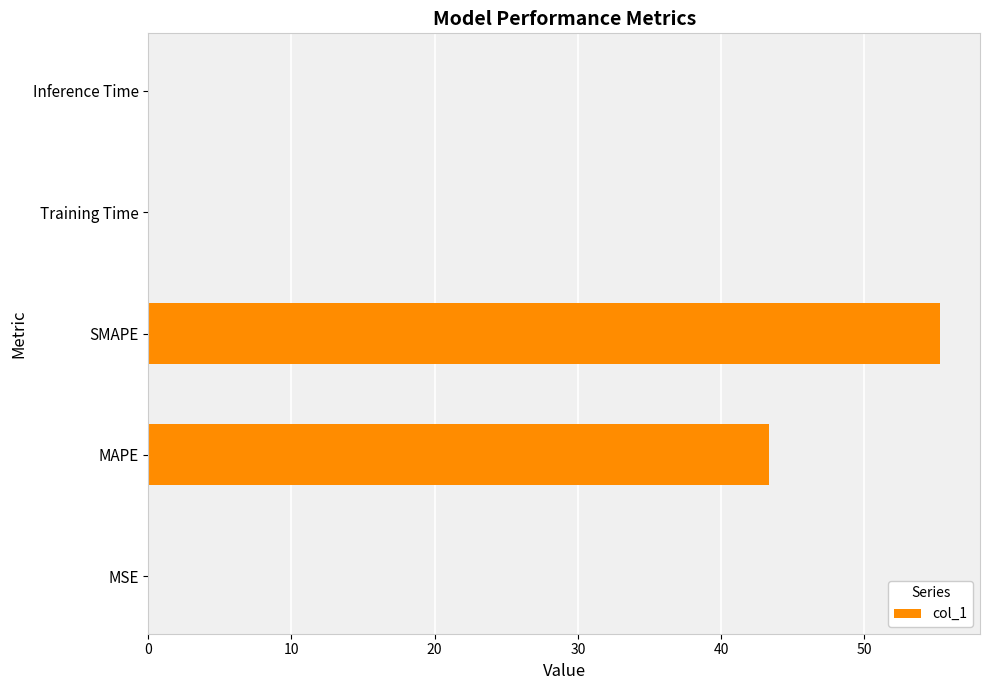

Is it true that the value at SMAPE is 55.3?

True